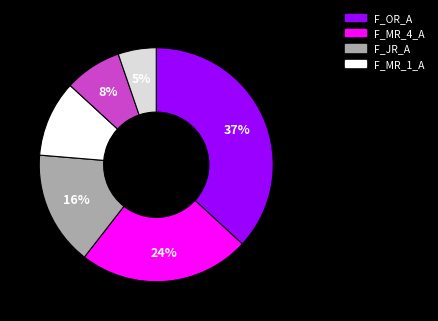

To the nearest percent, what is the average slice percentage?

17%